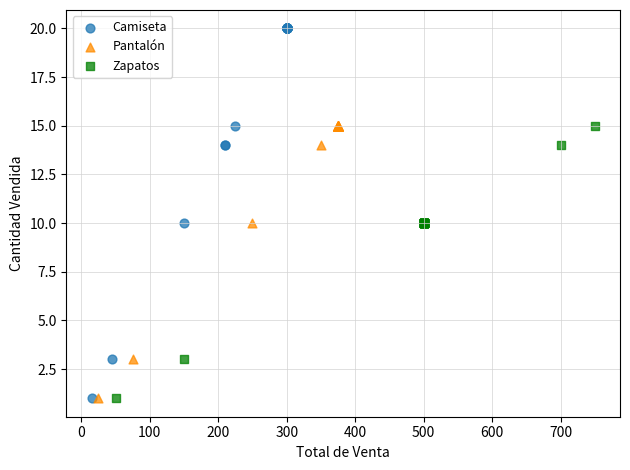

Which series contains the highest Y value?

Camiseta